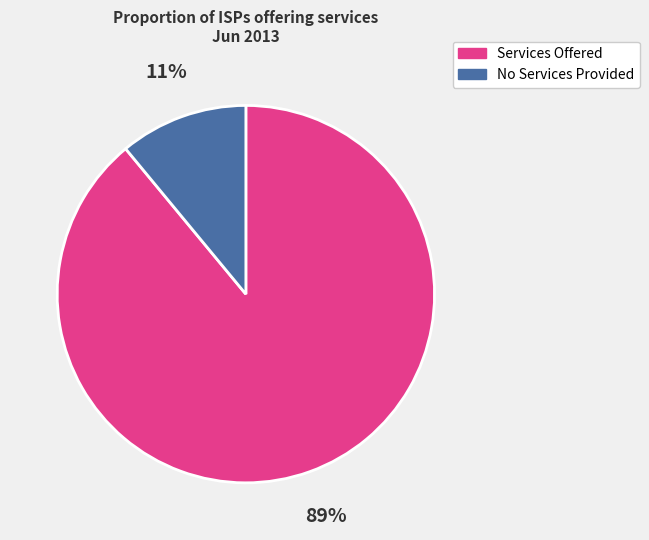

To the nearest percent, what is the average slice percentage?

50%